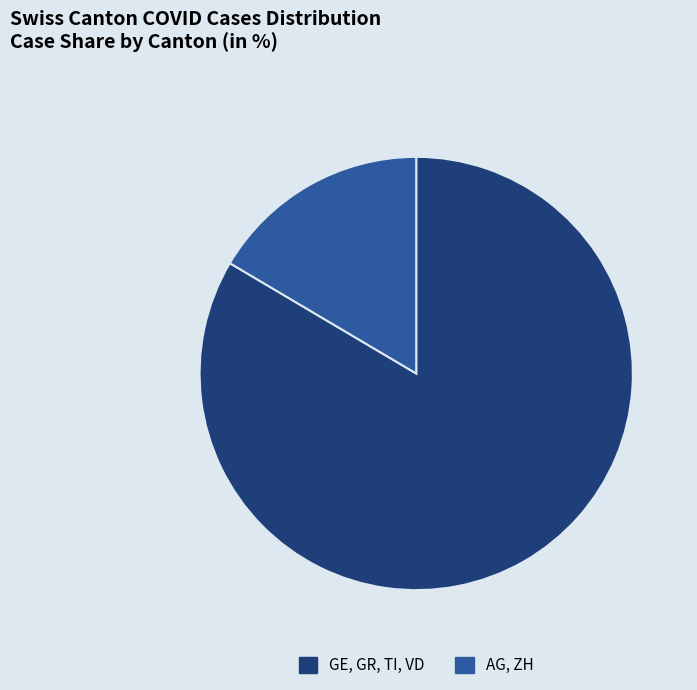

Which slice is the largest?

GE, GR, TI, VD